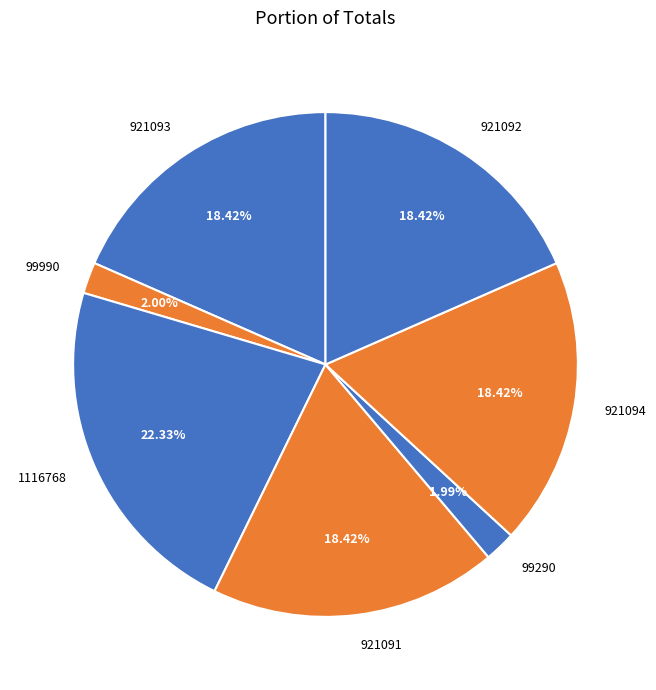

Approximately how many times larger is the value at 921093 compared to 921091?

1.0